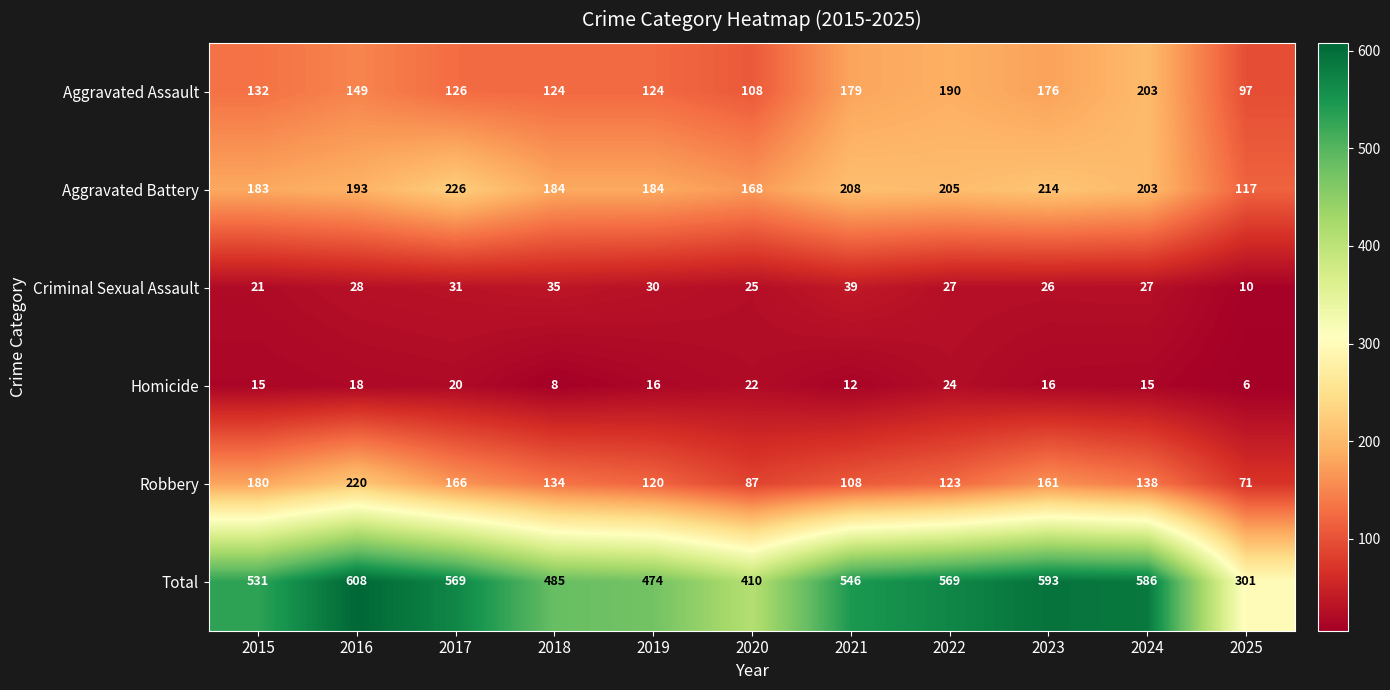

At which category does the chart reach its peak across all series?

2016